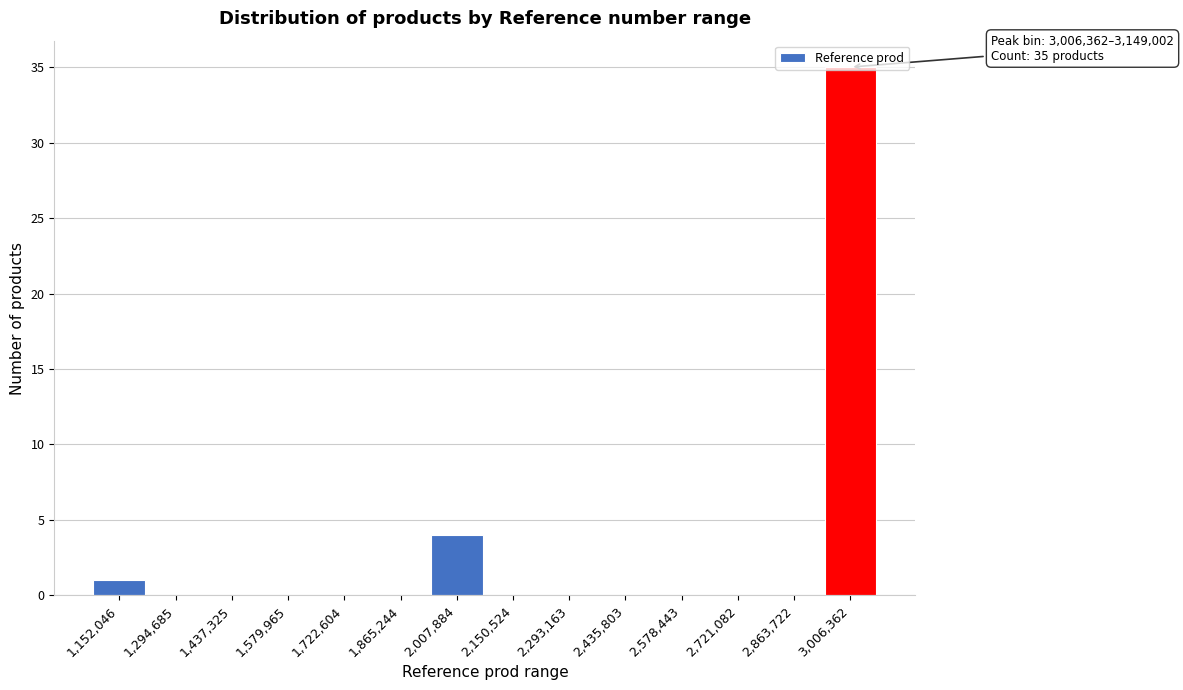

What is the sum of the values at 2,007,884 and 2,863,722?

4